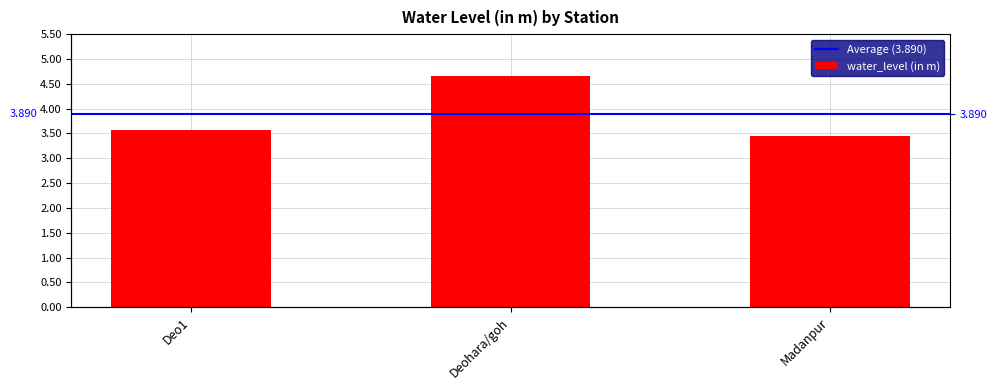

Reading left to right, what are all the values shown in this chart?

Deo1=3.6	Deohara/goh=4.7	Madanpur=3.5